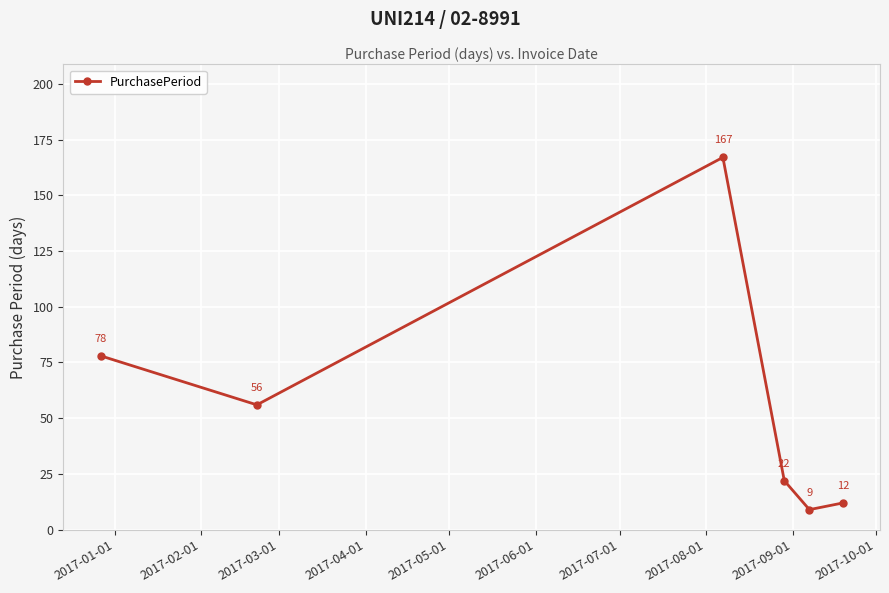

What is the sum of all values?

344